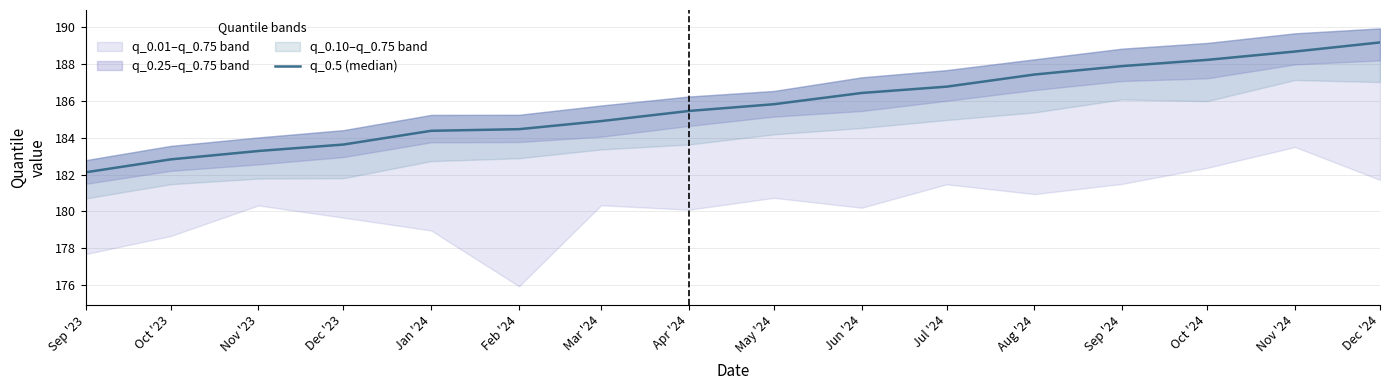

True or false: there are more than 2 points higher than both neighbors.

False